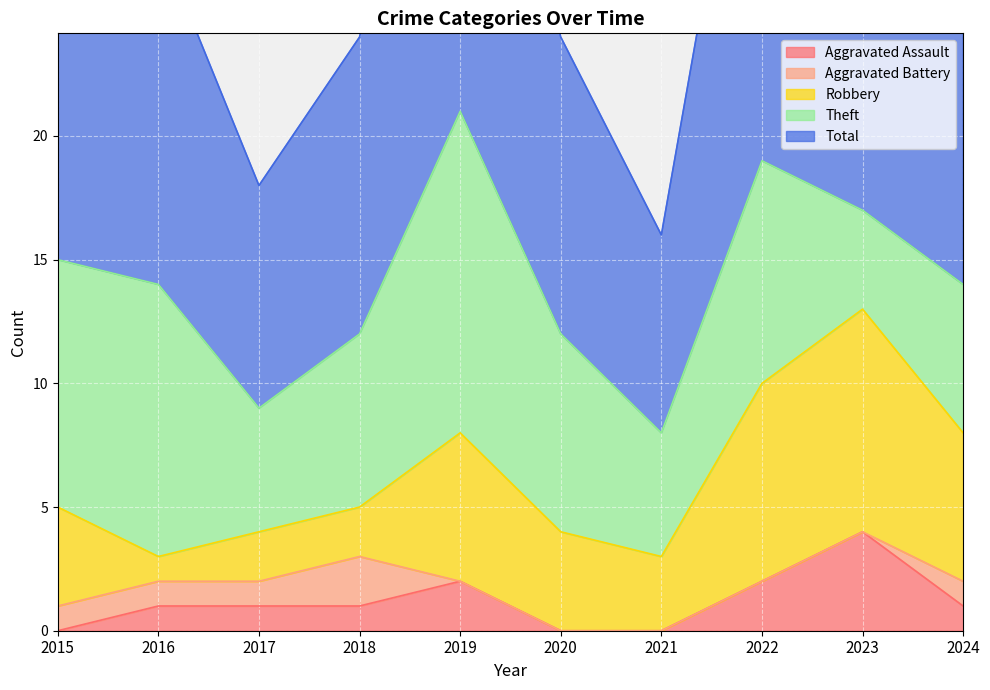

The value of Aggravated Assault at 2019 is 1. True or false?

False